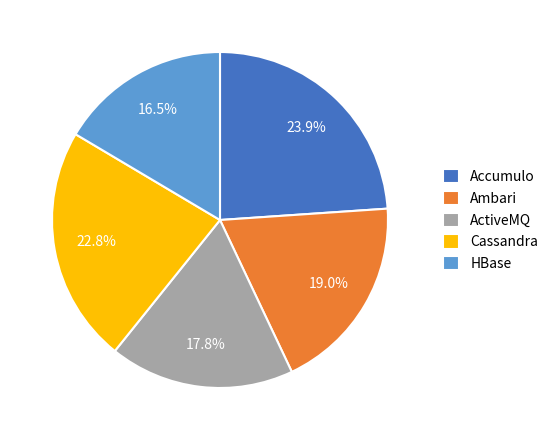

What percentage do HBase and Accumulo together represent?

40.4%